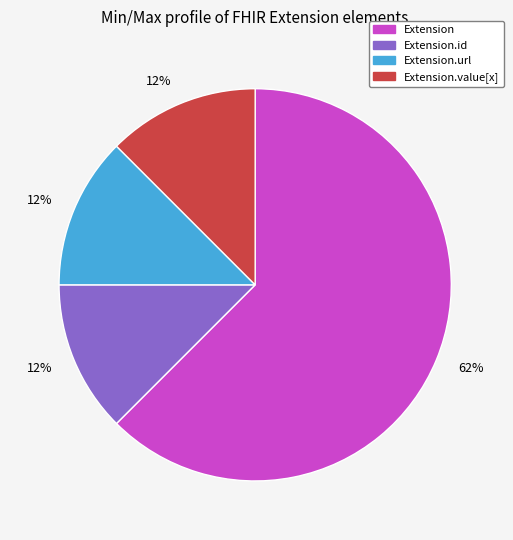

Which category has the biggest portion of the pie?

Extension